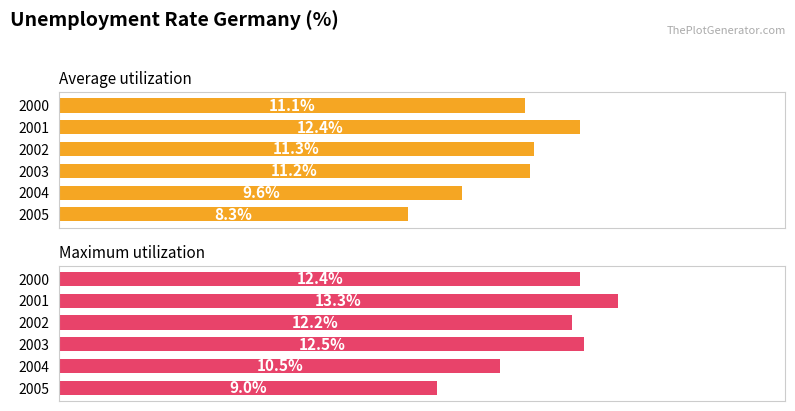

What is the average value of the Average utilization series?

10.7